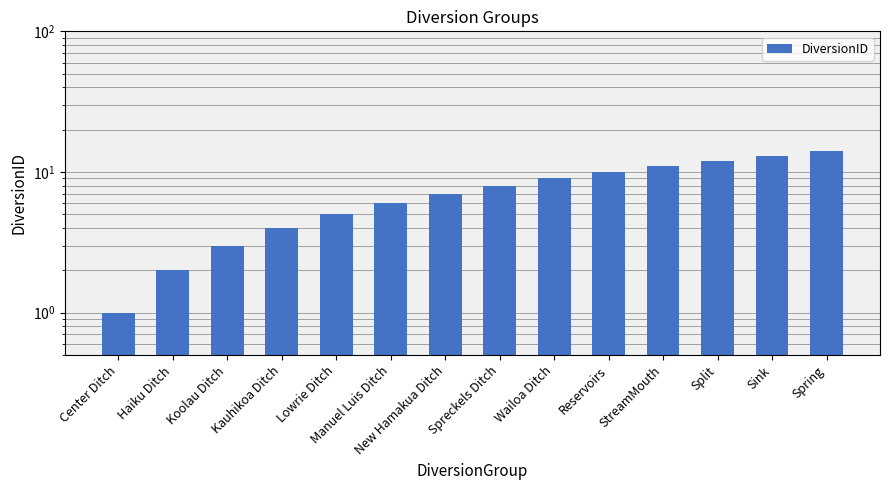

What is the ratio of the value at Manuel Luis Ditch to the value at Spring?

0.4